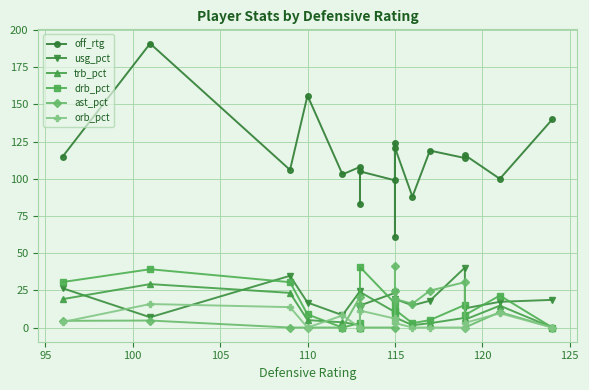

Which series has the largest range (max minus min)?

off_rtg